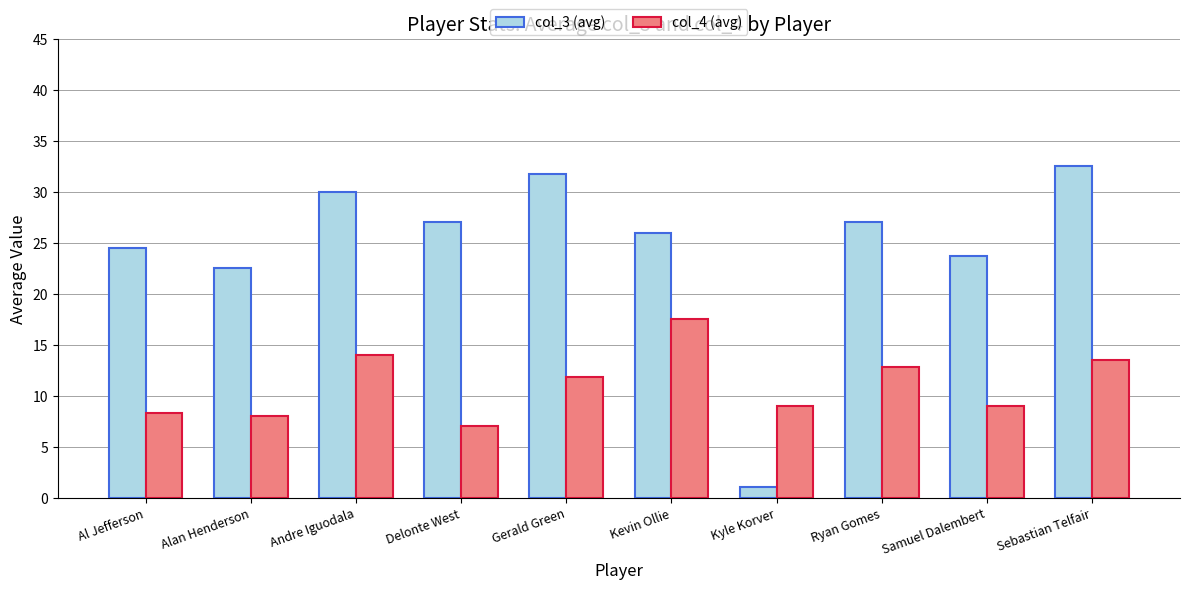

What is the minimum value shown in the chart?

1.0